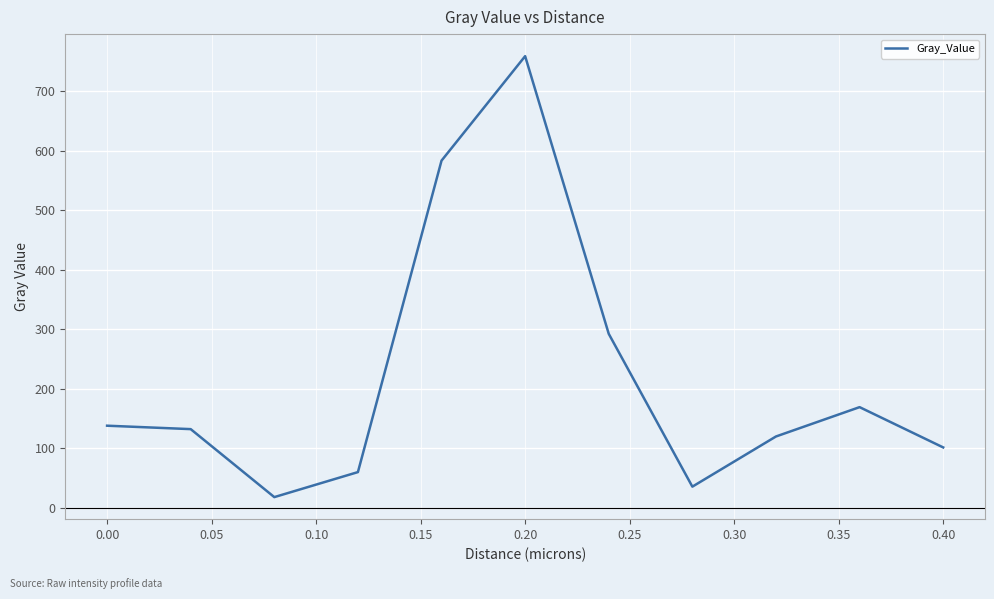

What is the difference between the maximum and minimum values?

740.5